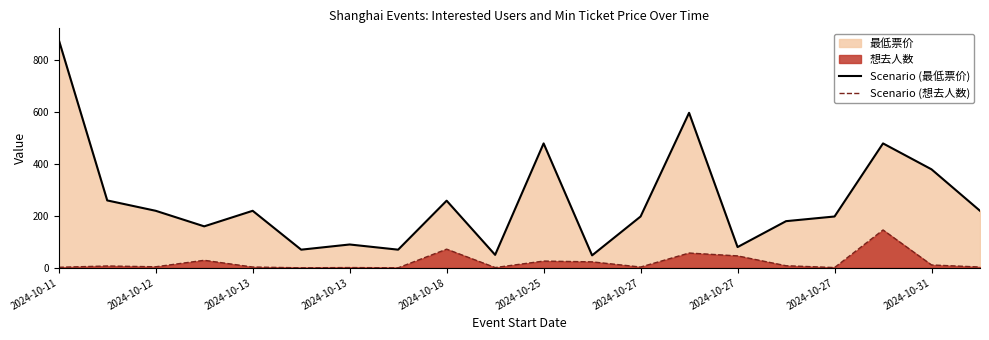

Does the chart have visible grid lines?

No